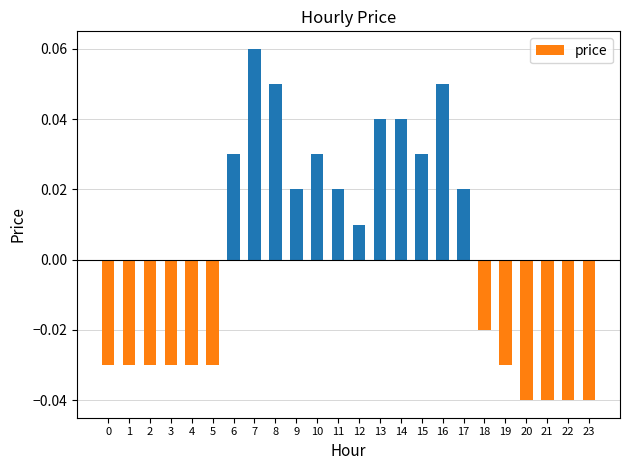

Where does the data first go above 0?

6